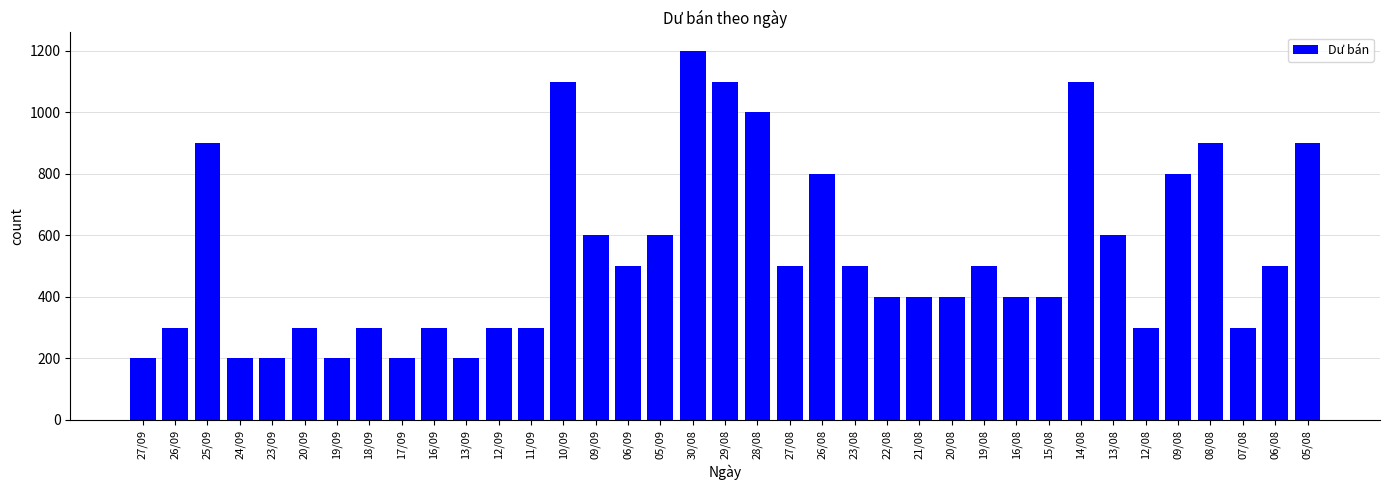

What is the label of the 1st bar from the left?

27/09